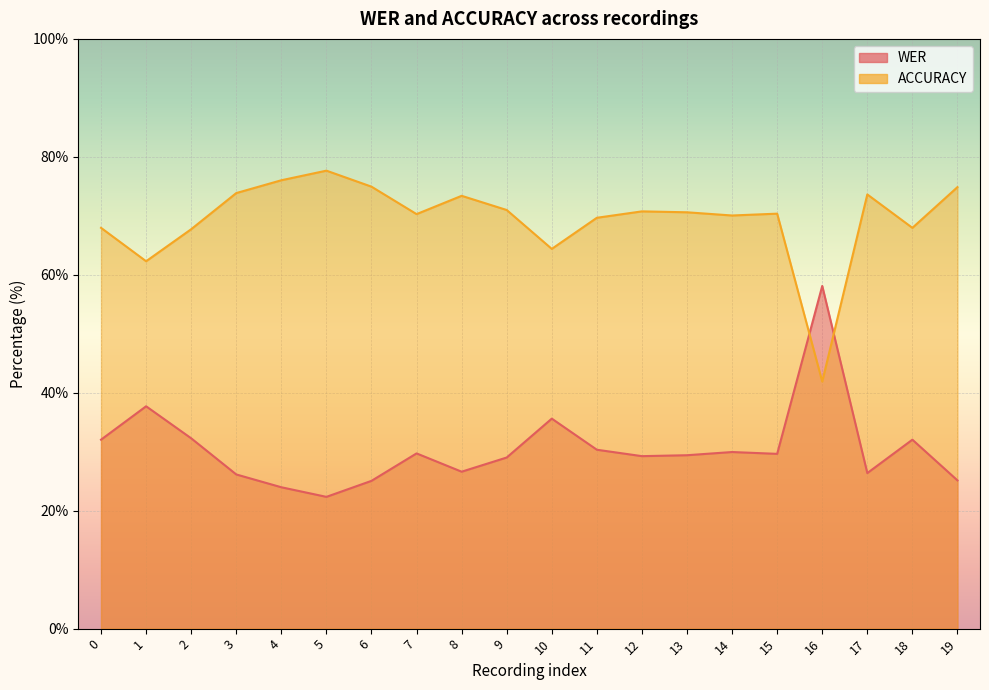

True or false: WER and ACCURACY cross at least once.

True